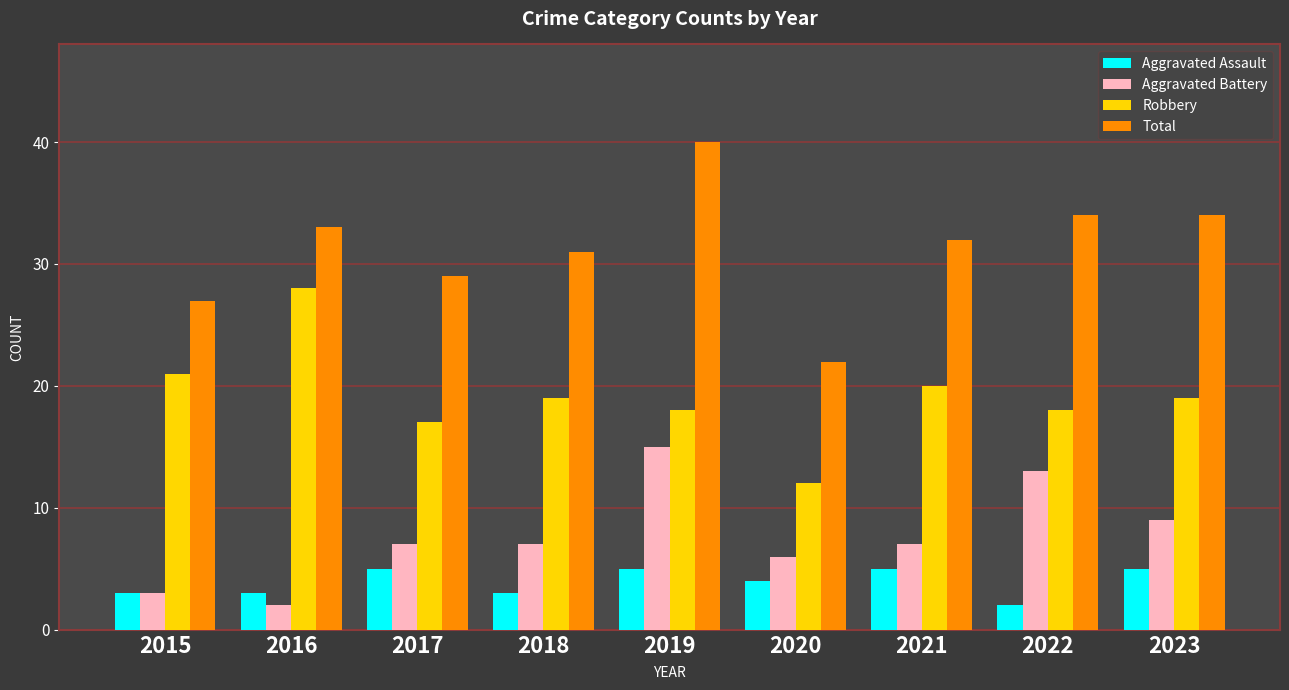

How many bars are there in each group?

4